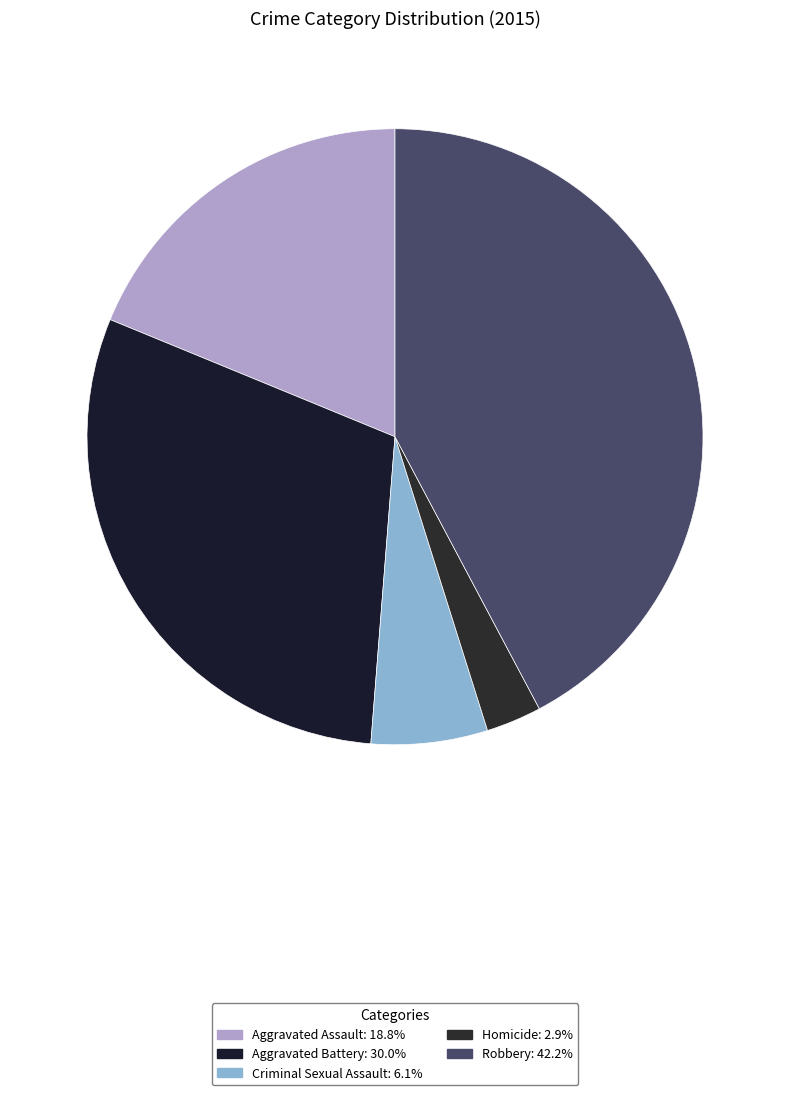

Which slice is the largest?

Robbery